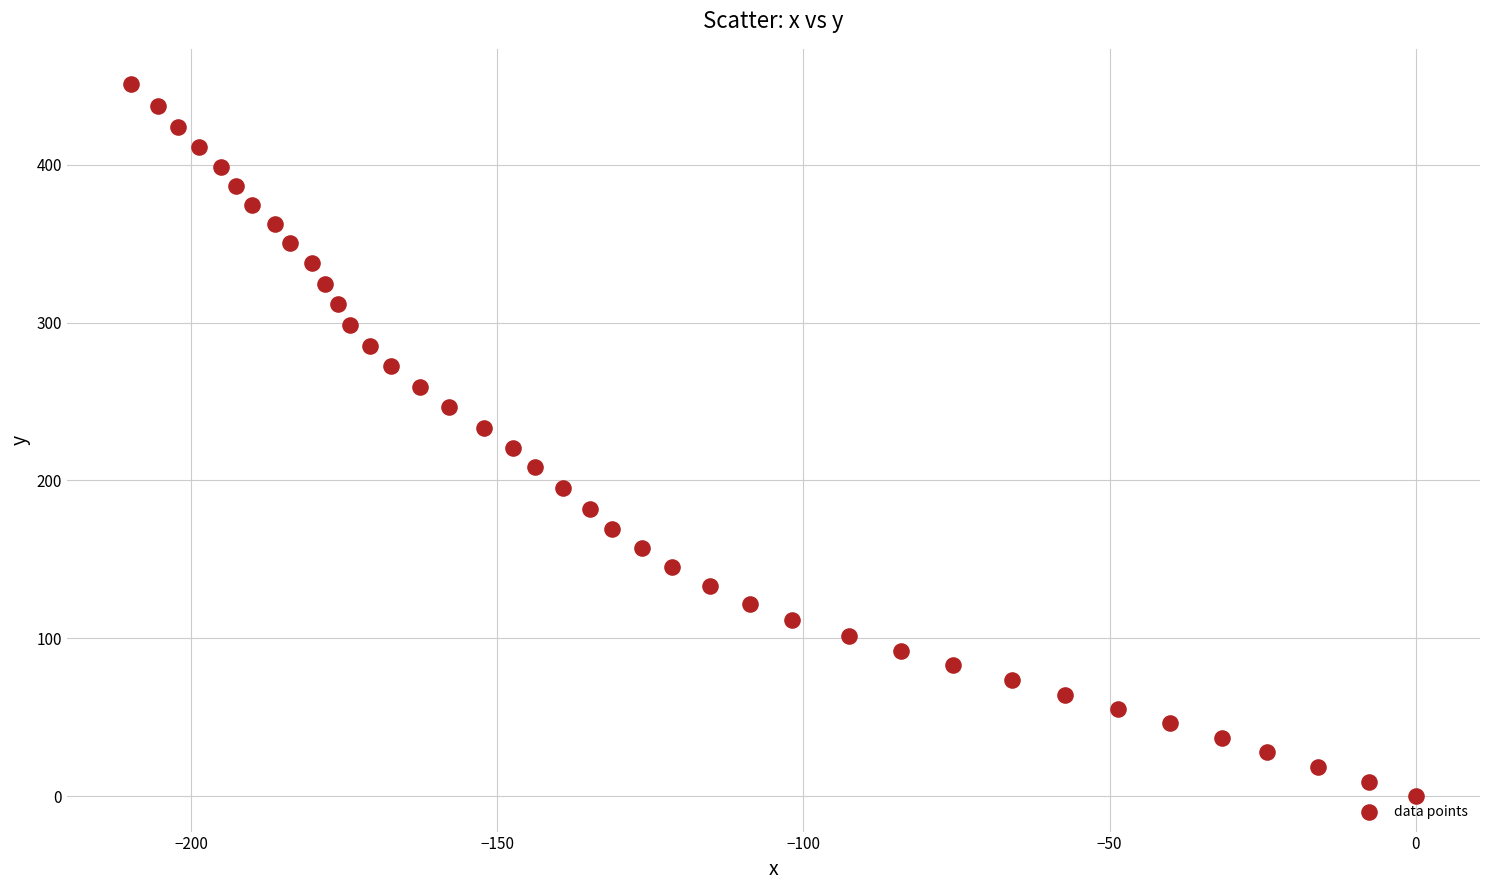

What is the range of Y values (max minus min)?

450.9